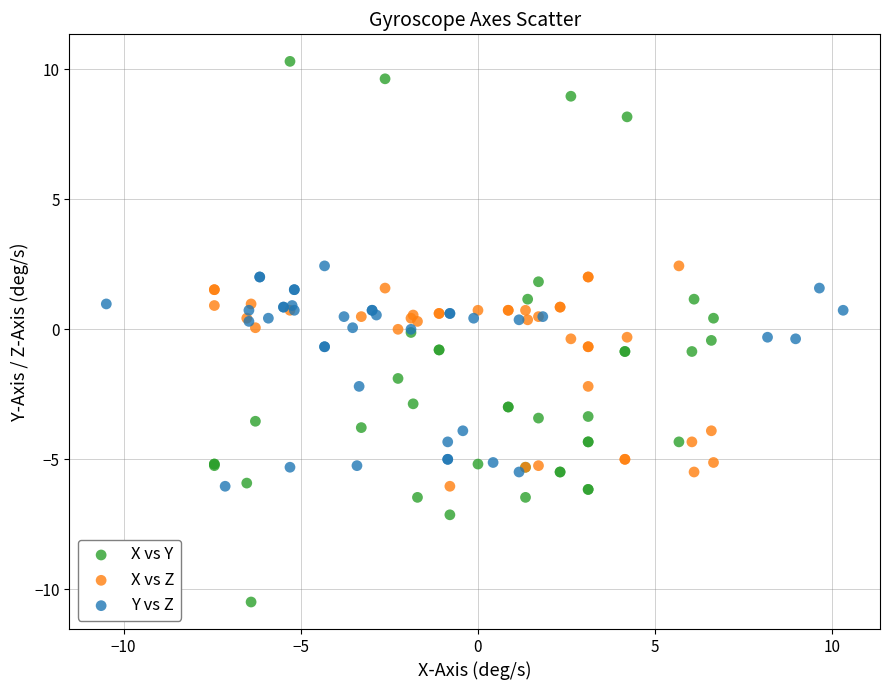

Which series contains the lowest Y value?

X vs Y